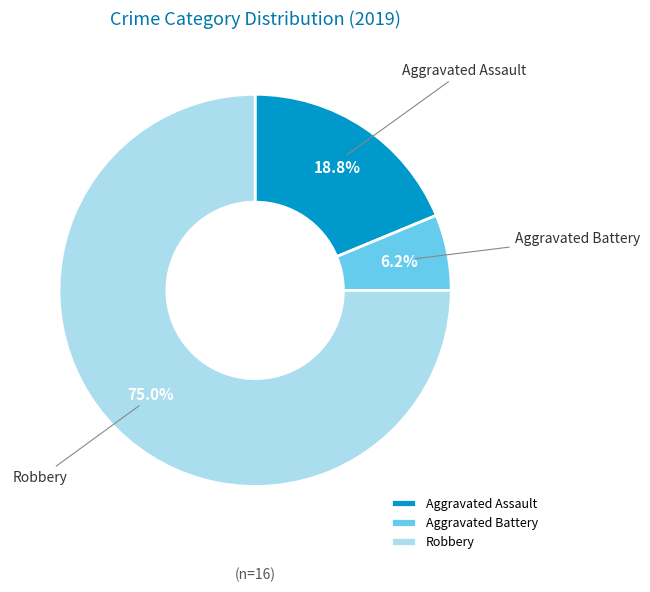

To the nearest percent, what is the average slice percentage?

33%